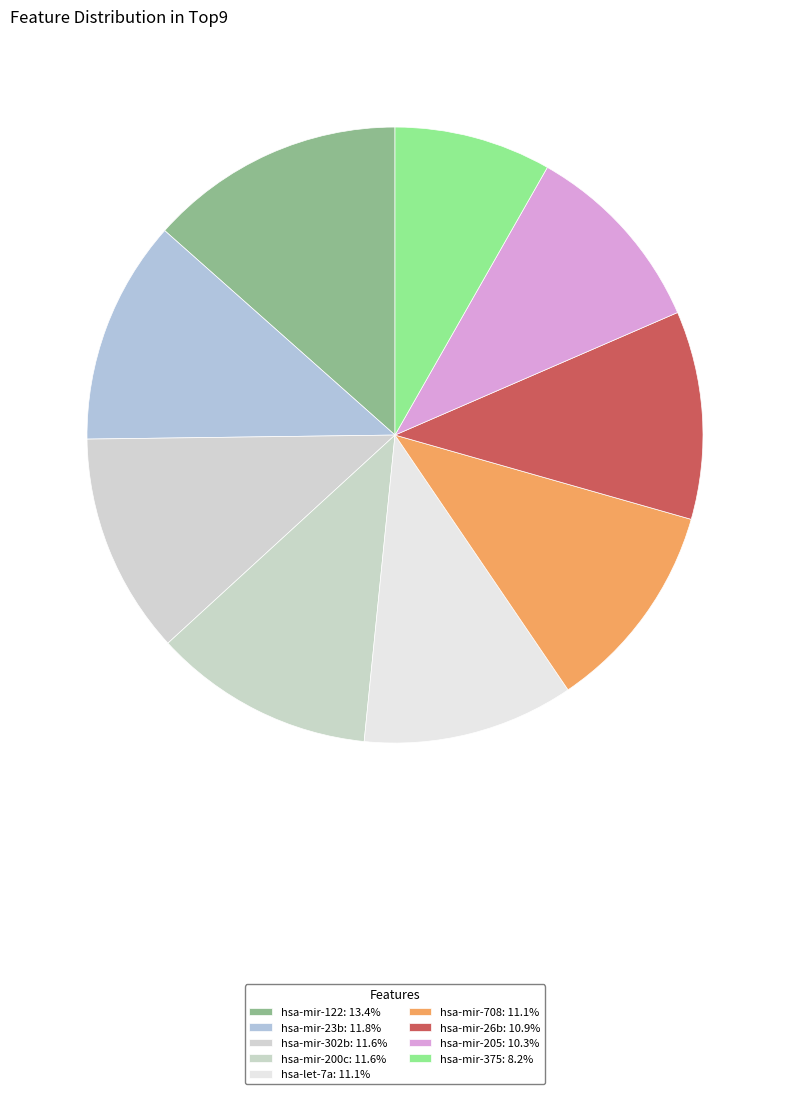

How many segments does this pie chart have?

9